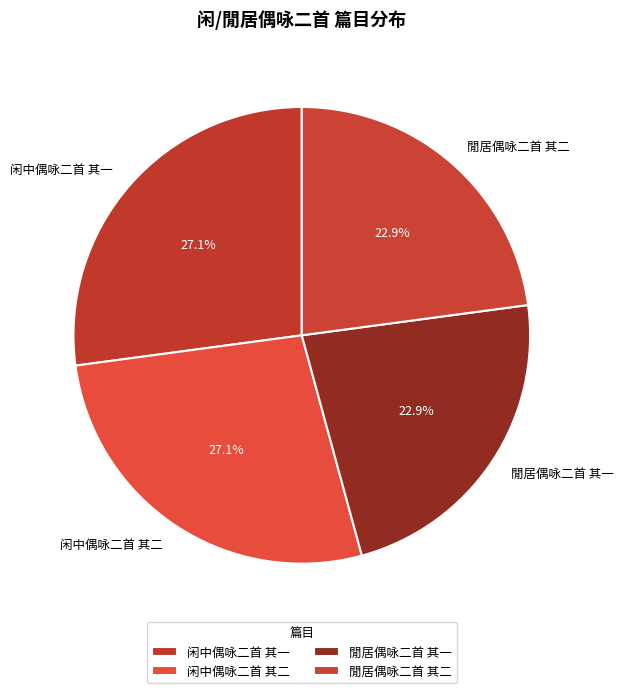

Is it true that 闲中偶咏二首 其二 is 27% of the pie?

True